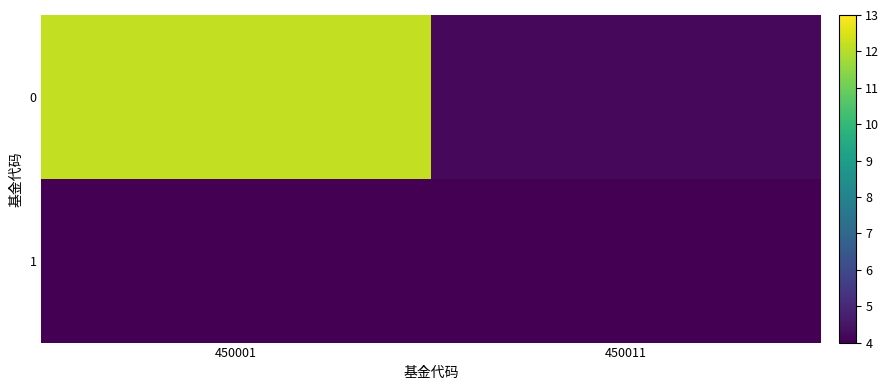

Rank the series by their maximum value, from lowest to highest.

1, 0